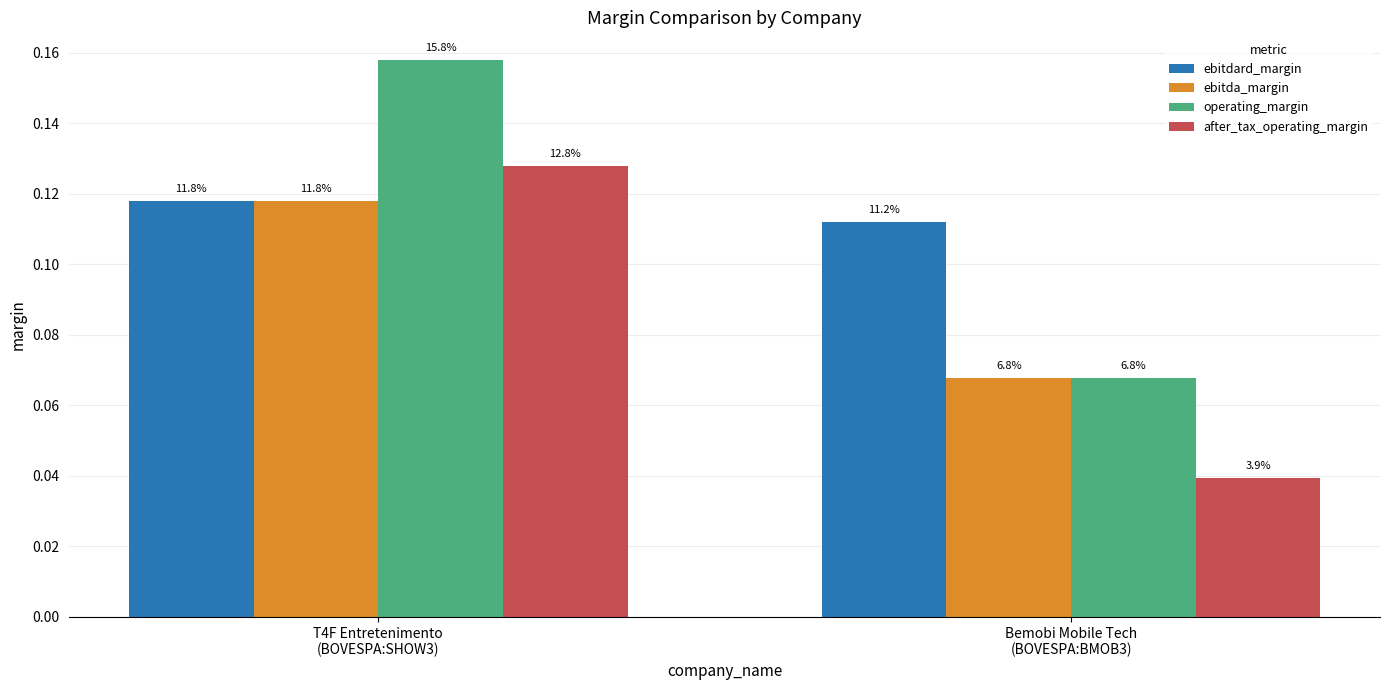

How many groups of bars are there?

2